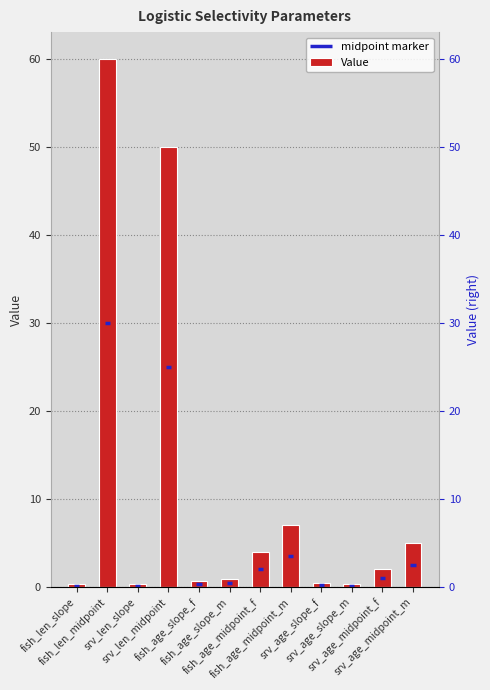

Rank the categories by value from lowest to highest.

fish_len_slope, srv_len_slope, srv_age_slope_m, srv_age_slope_f, fish_age_slope_f, fish_age_slope_m, srv_age_midpoint_f, fish_age_midpoint_f, srv_age_midpoint_m, fish_age_midpoint_m, srv_len_midpoint, fish_len_midpoint